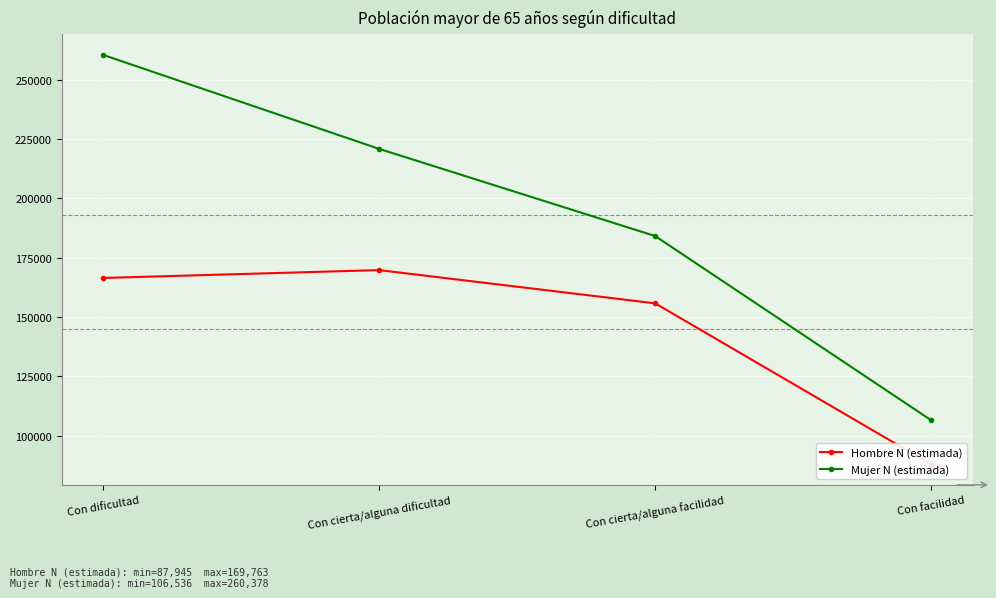

What is the highest value of the Mujer N (estimada) series?

260378